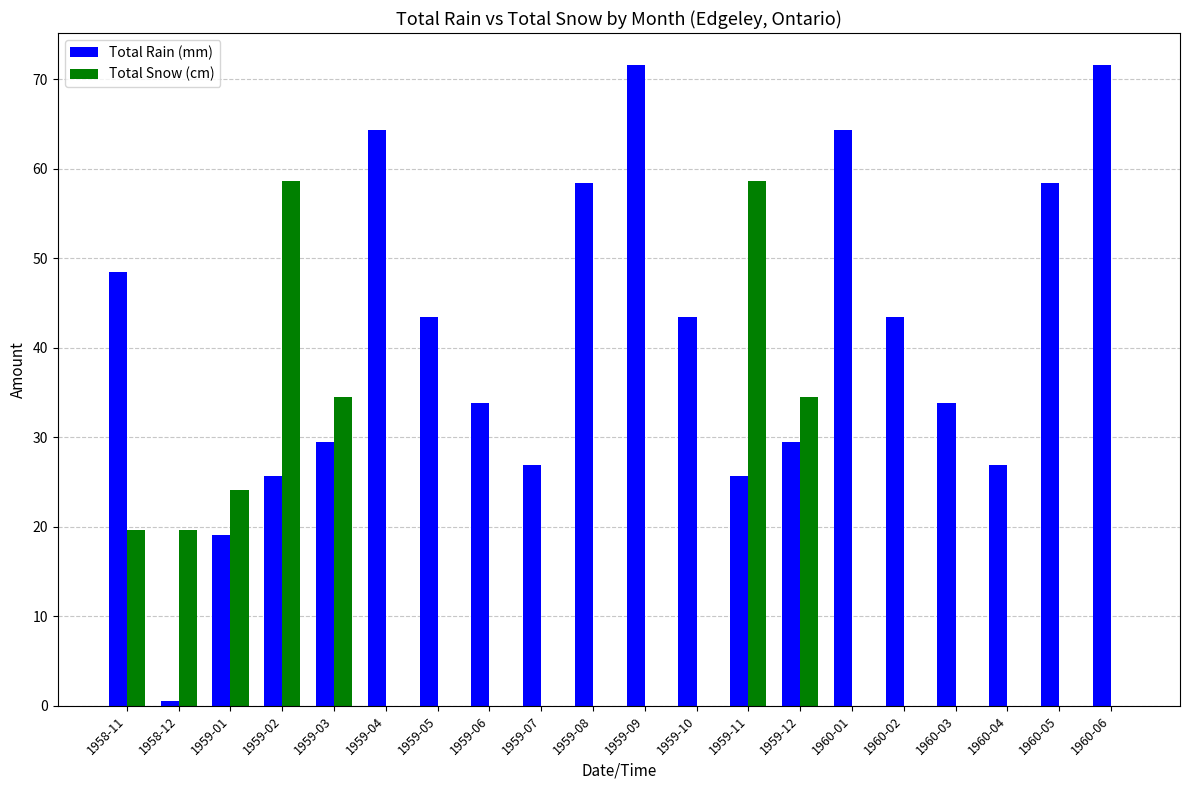

How many distinct data groups are displayed?

2